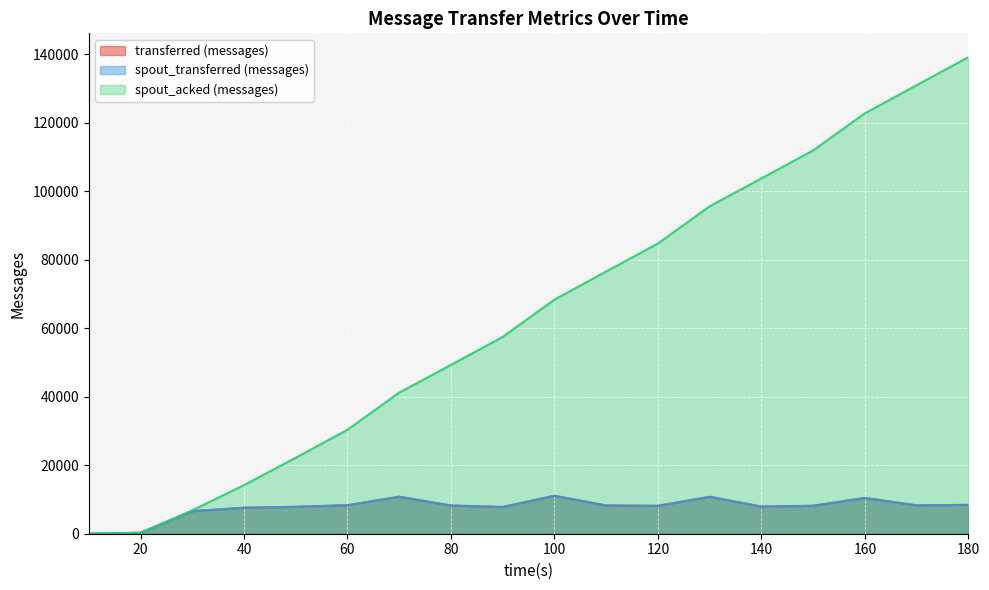

At which category is the sum across all series the highest?

180